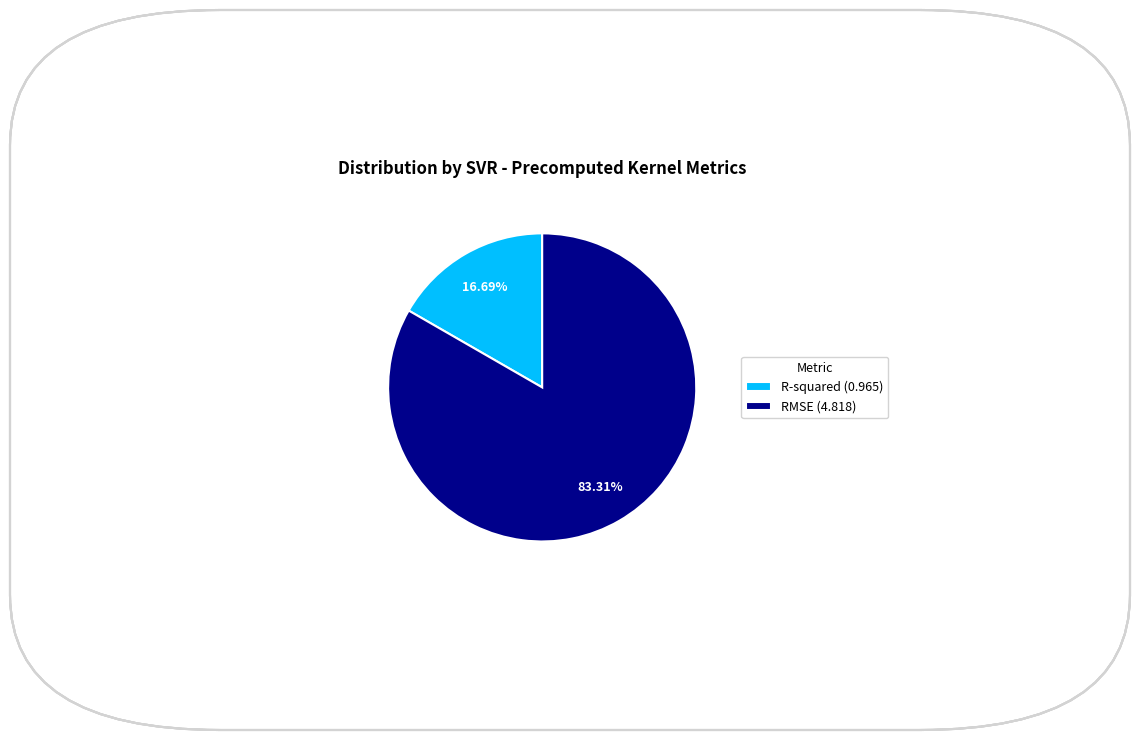

Is RMSE the majority of the pie?

Yes